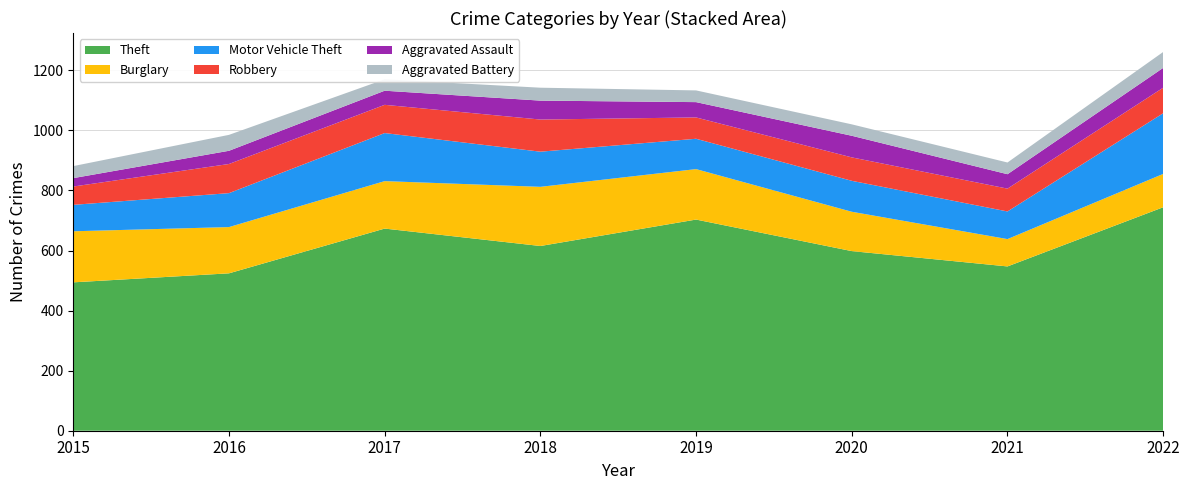

Reading left to right, extract all data points from this chart.

Theft: 2015=494	2016=524	2017=673	2018=615	2019=703	2020=598	2021=547	2022=744
Burglary: 2015=170	2016=154	2017=158	2018=197	2019=168	2020=131	2021=91	2022=111
Motor Vehicle Theft: 2015=88	2016=113	2017=160	2018=117	2019=101	2020=103	2021=92	2022=202
Robbery: 2015=61	2016=97	2017=94	2018=107	2019=71	2020=78	2021=76	2022=85
Aggravated Assault: 2015=28	2016=44	2017=47	2018=63	2019=51	2020=72	2021=48	2022=66
Aggravated Battery: 2015=40	2016=53	2017=38	2018=43	2019=39	2020=38	2021=39	2022=53